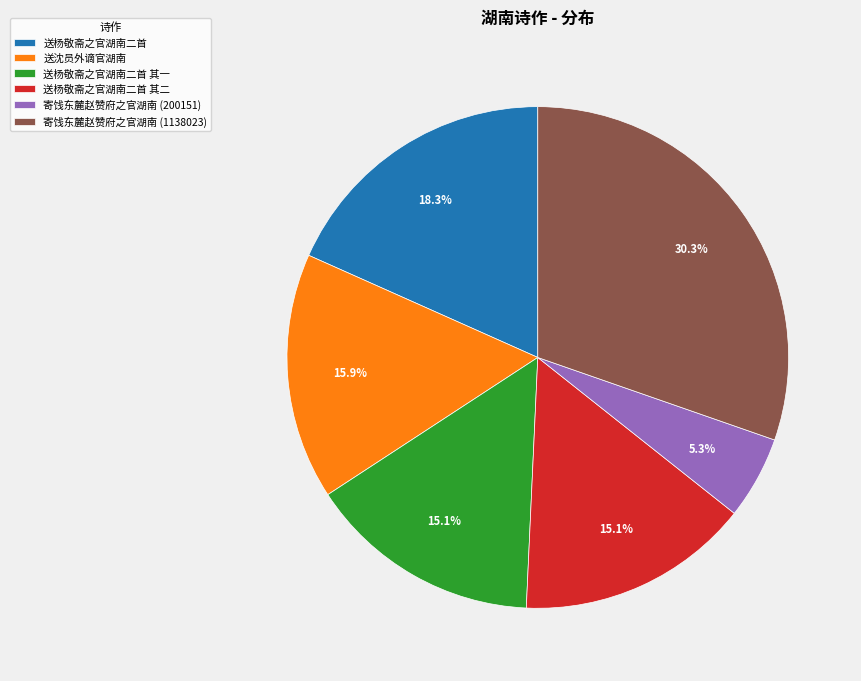

Between 寄饯东麓赵赞府之官湖南 (200151) and 送杨敬斋之官湖南二首 其一, which is larger?

送杨敬斋之官湖南二首 其一